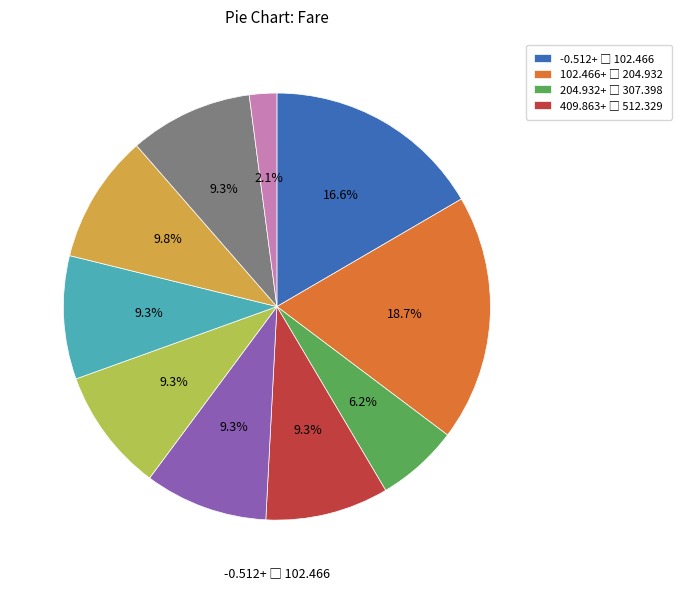

To the nearest percent, what is the difference between the largest and smallest slice percentages?

17%